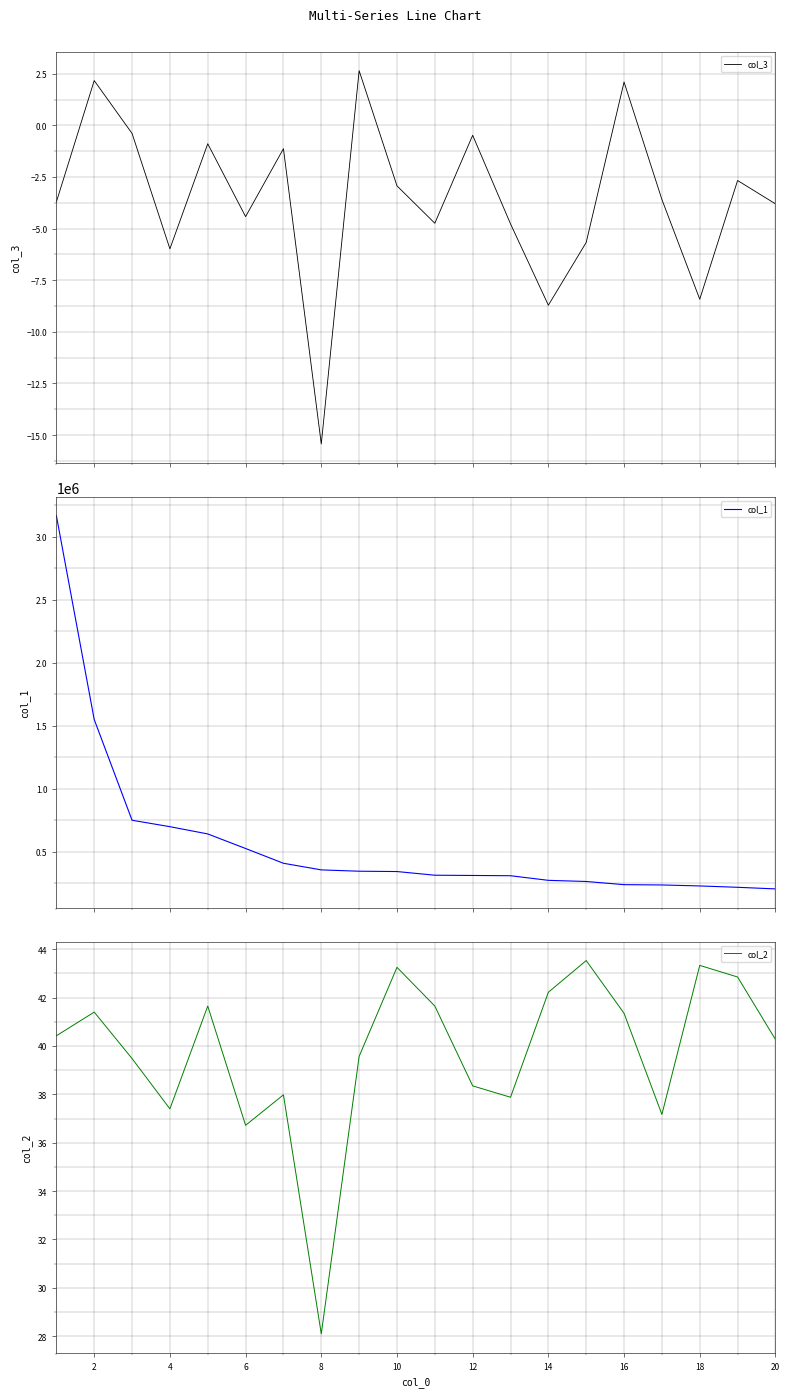

How many categories are shown in the chart?

20